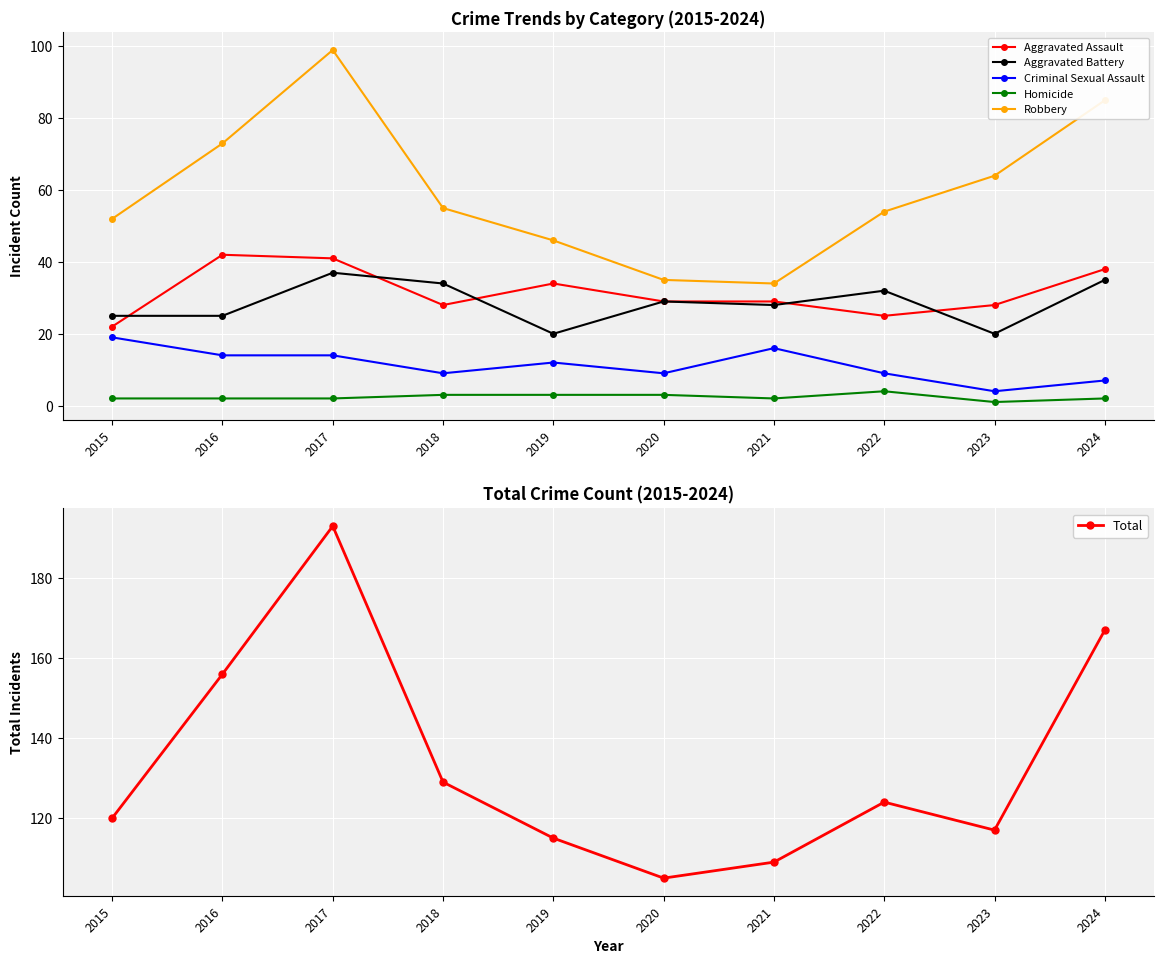

Where is the first local maximum for Robbery?

2017